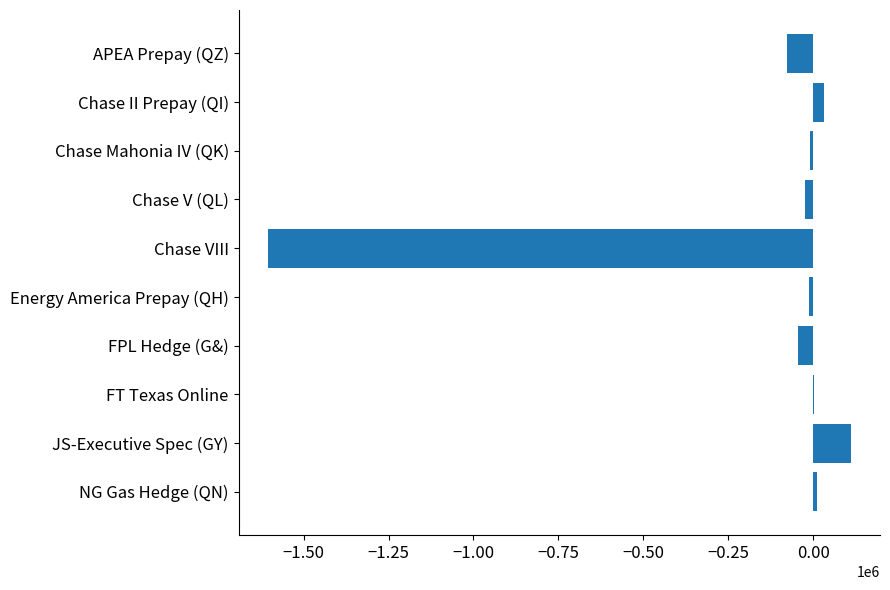

At which label is the value closest to -747417?

APEA Prepay (QZ)